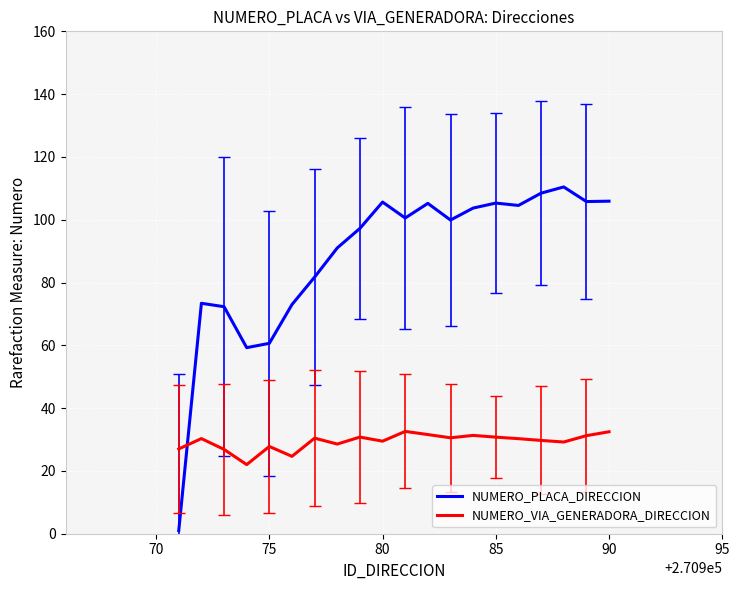

Which series ends up on top after the final intersection of NUMERO_VIA_GENERADORA_DIRECCION and NUMERO_PLACA_DIRECCION?

NUMERO_PLACA_DIRECCION